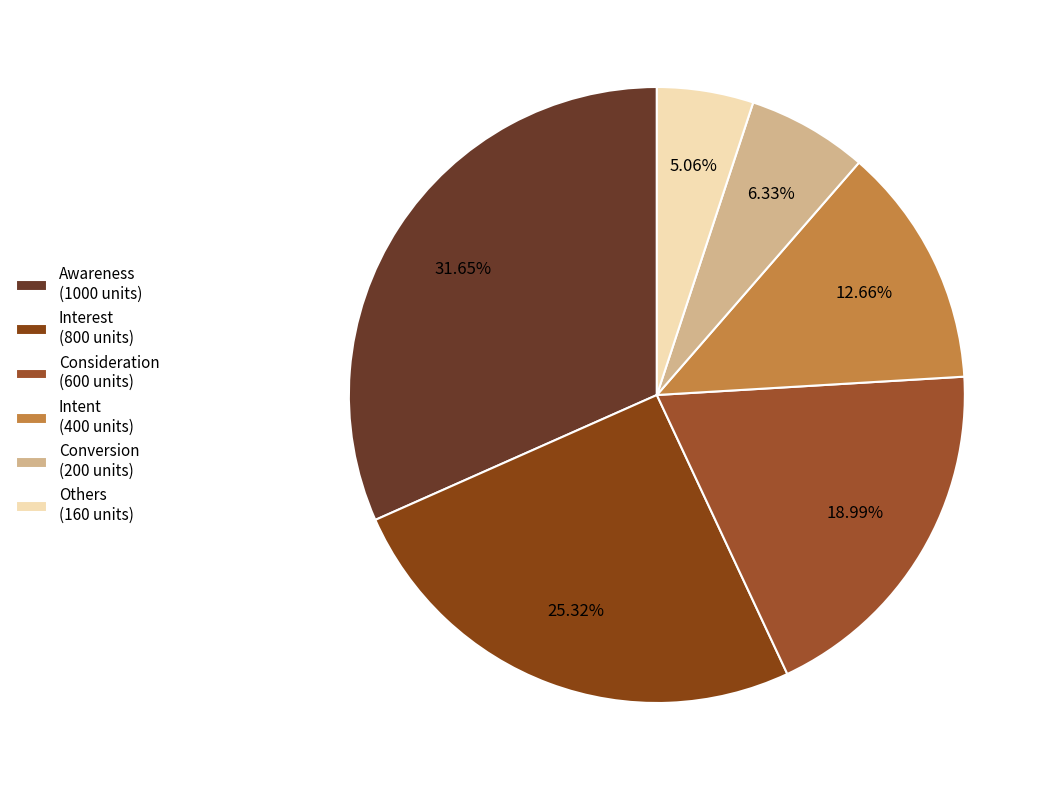

Does any single category account for the majority?

No